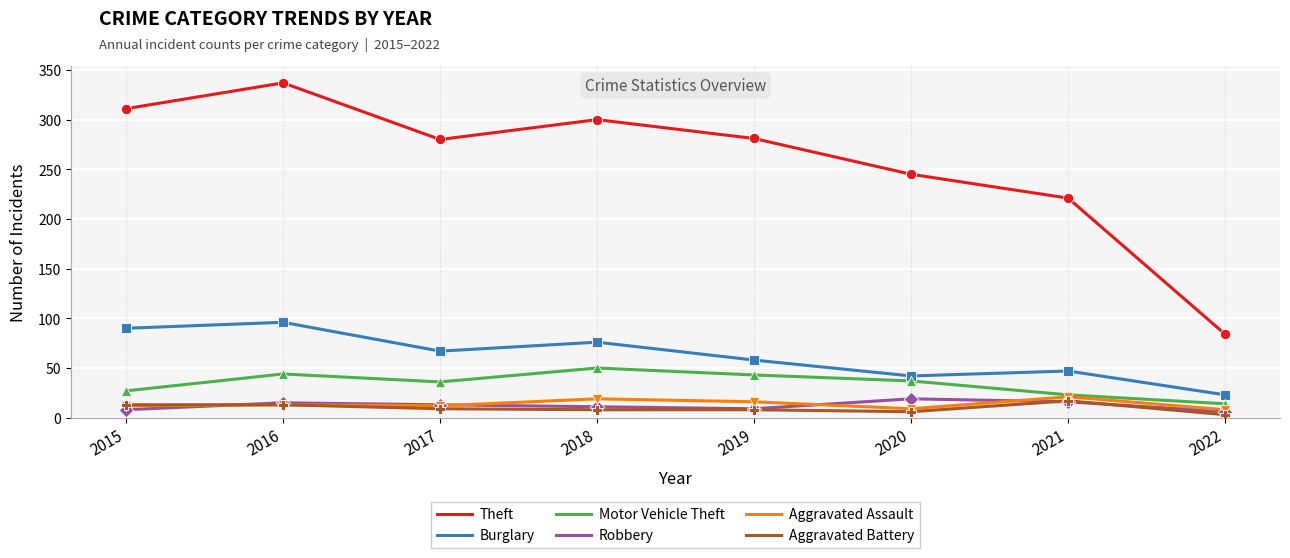

What are all the series names shown in the legend?

Theft, Burglary, Motor Vehicle Theft, Robbery, Aggravated Assault, Aggravated Battery